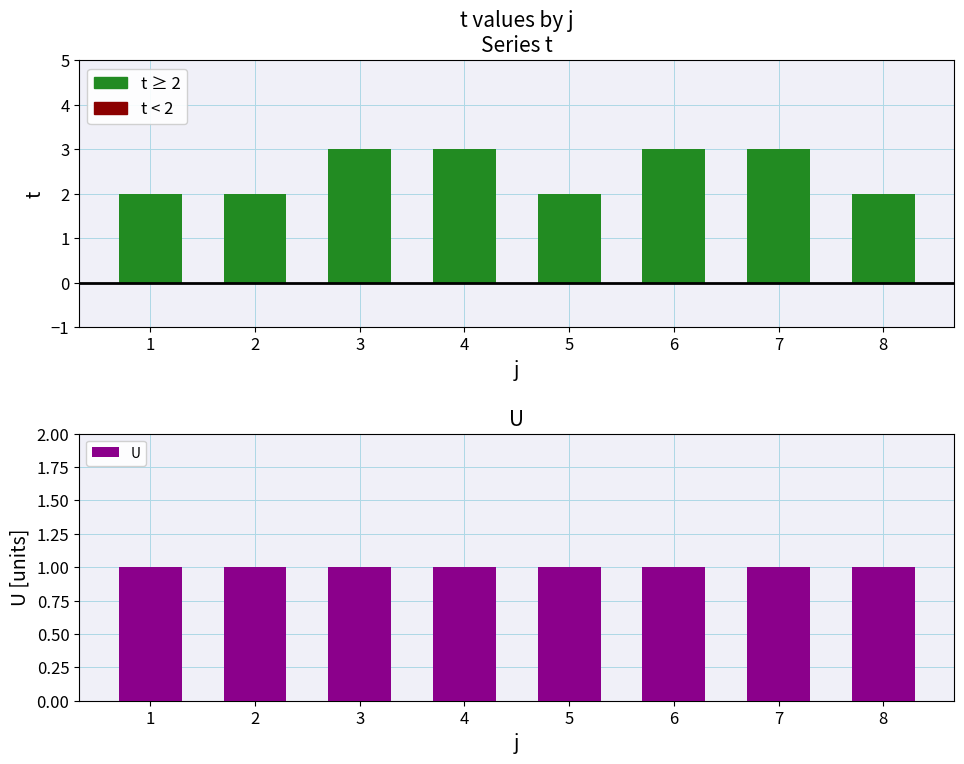

List the labels in order of t value, largest first.

3, 4, 6, 7, 1, 2, 5, 8